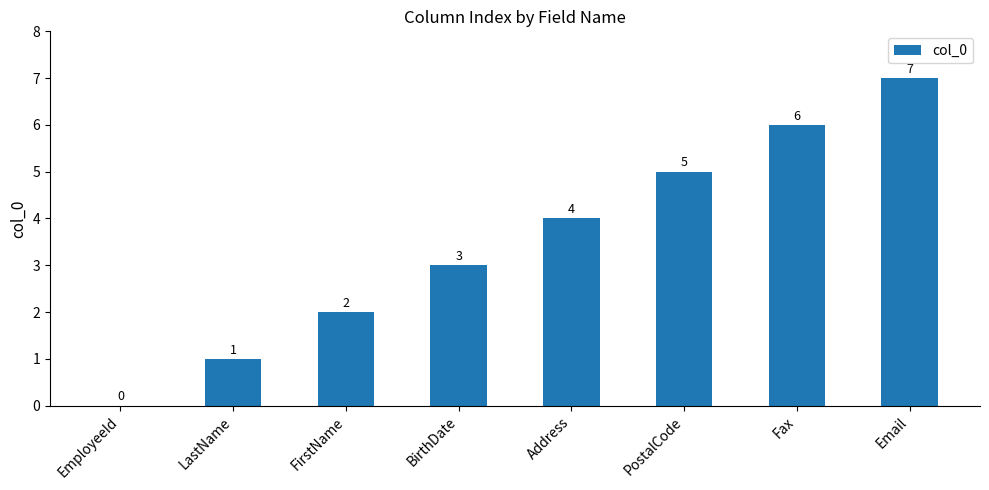

Where is the data nearest to the value 3?

BirthDate